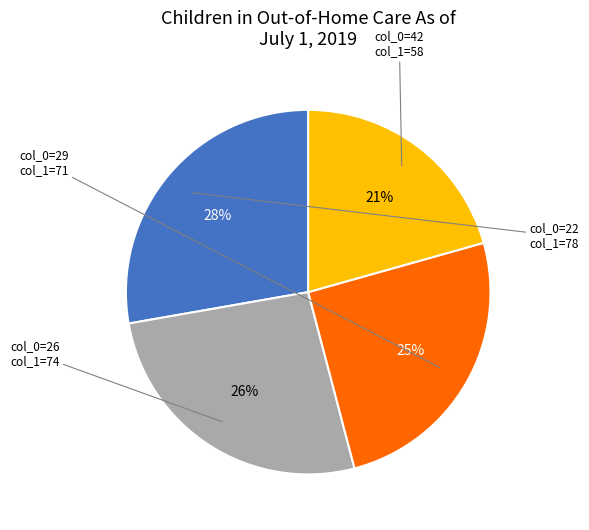

To the nearest percent, what is the average slice percentage?

25%